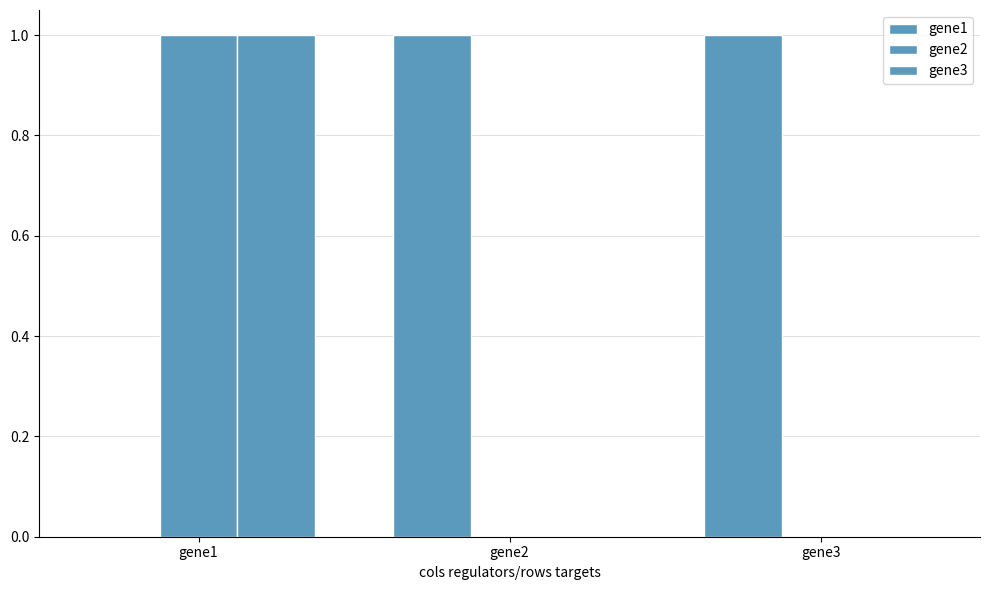

Reading left to right, extract all data points from this chart.

gene1: 0	1	1
gene2: 1	0	0
gene3: 1	0	0